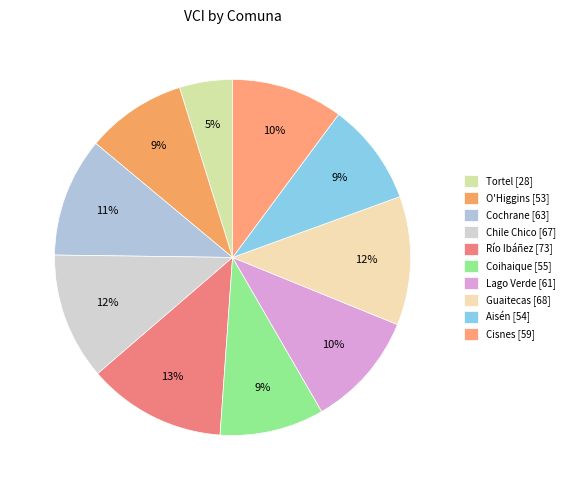

Does any single category account for the majority?

No